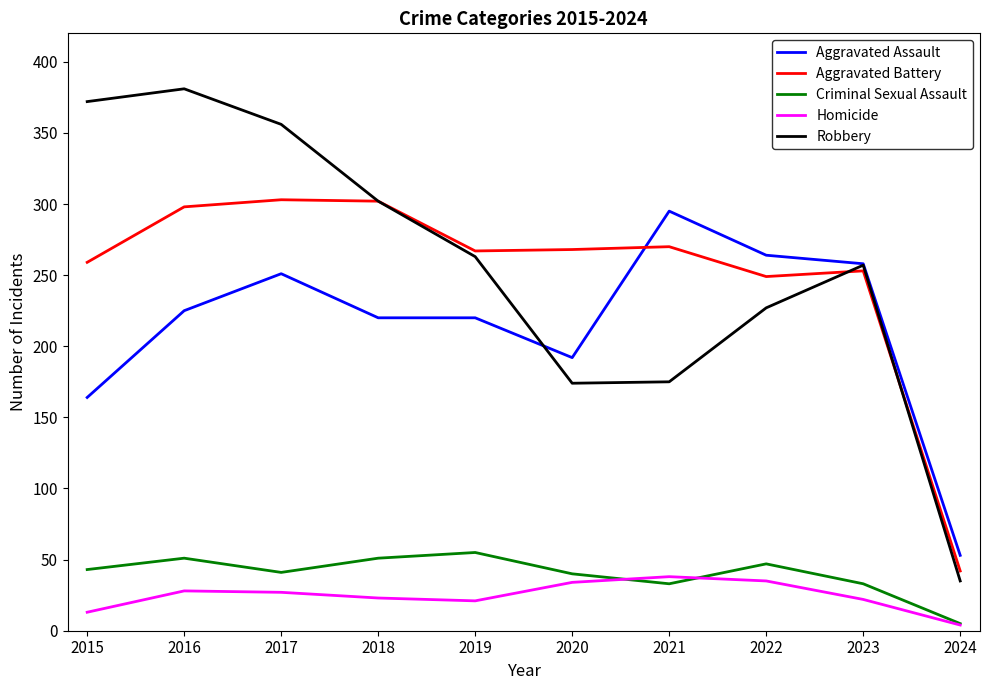

Which category has the lowest value in the Homicide series?

2024